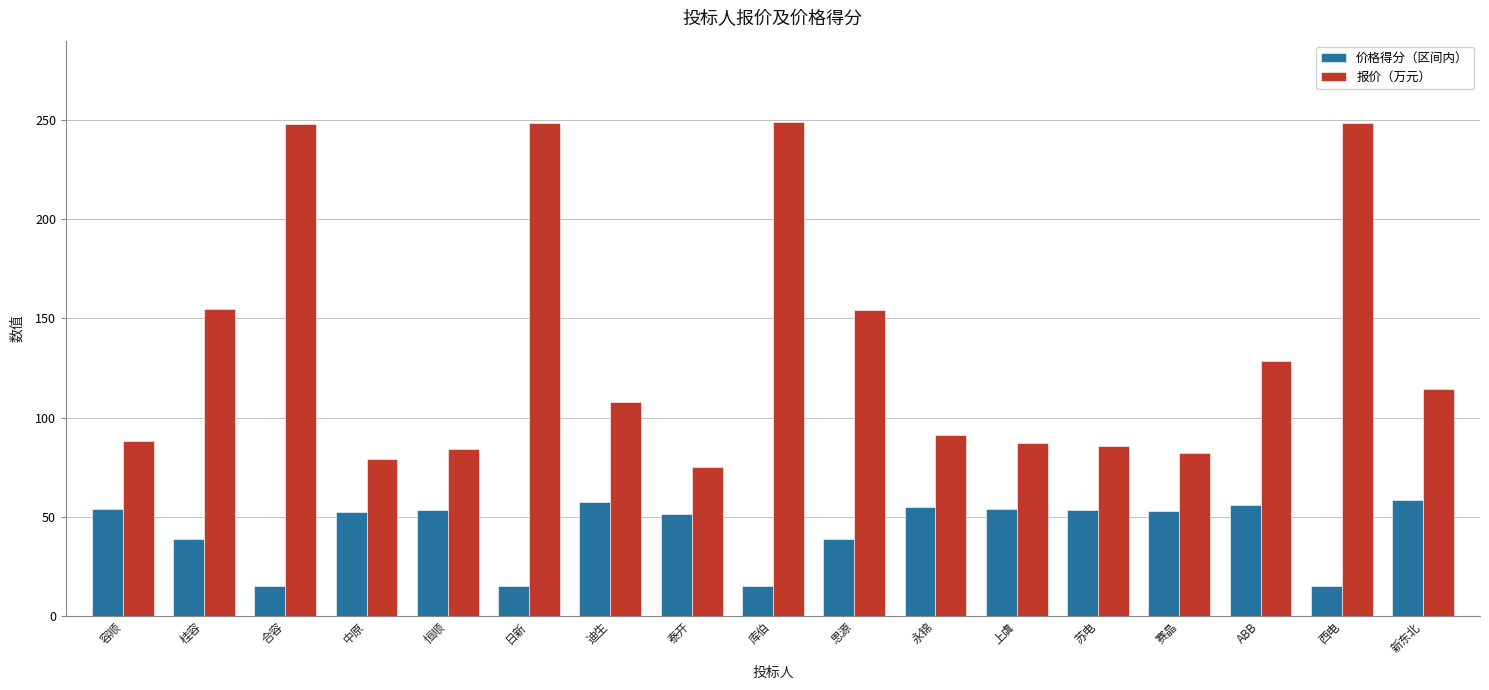

What is the total value across all series at 容顺?

142.2